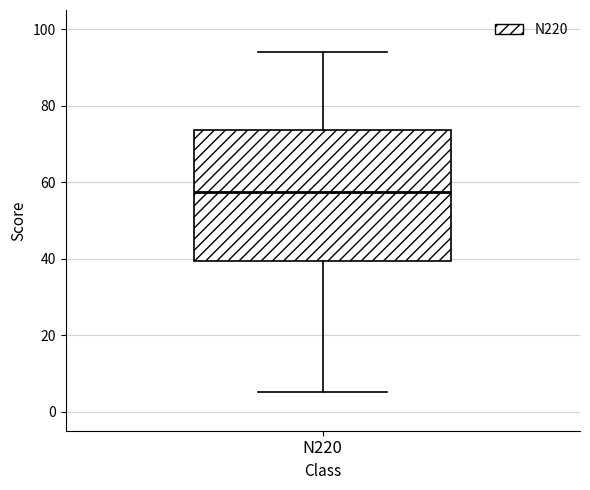

Where does the lower whisker of the box for N220 end on the y-axis? The values are not printed on the chart, so give them approximately, as read against the axis.

6